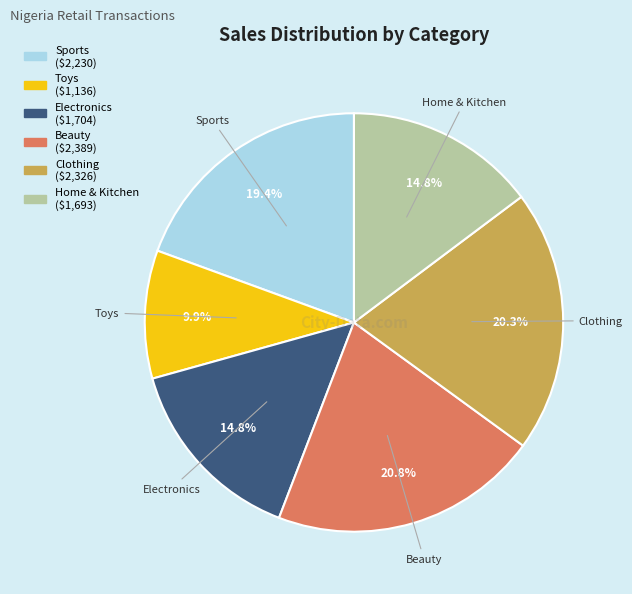

Is there a majority slice in this chart?

No